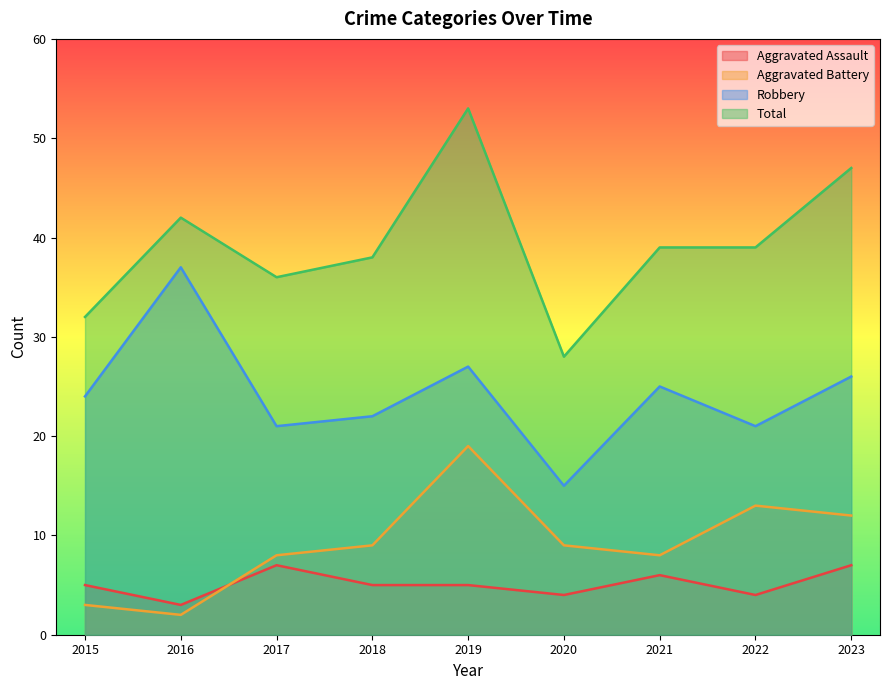

Which series has the widest spread of values?

Total